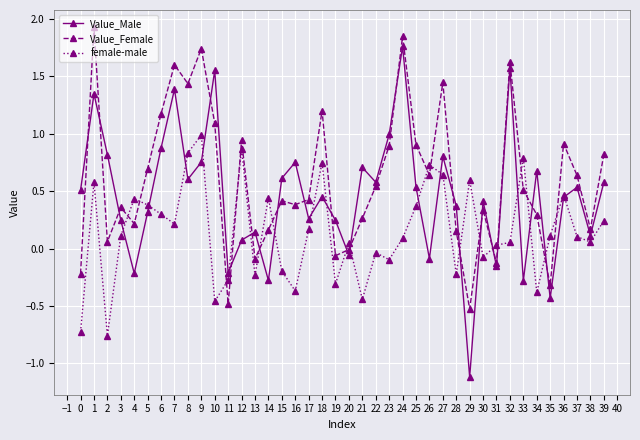

Read the female-male value at 9.

1.0